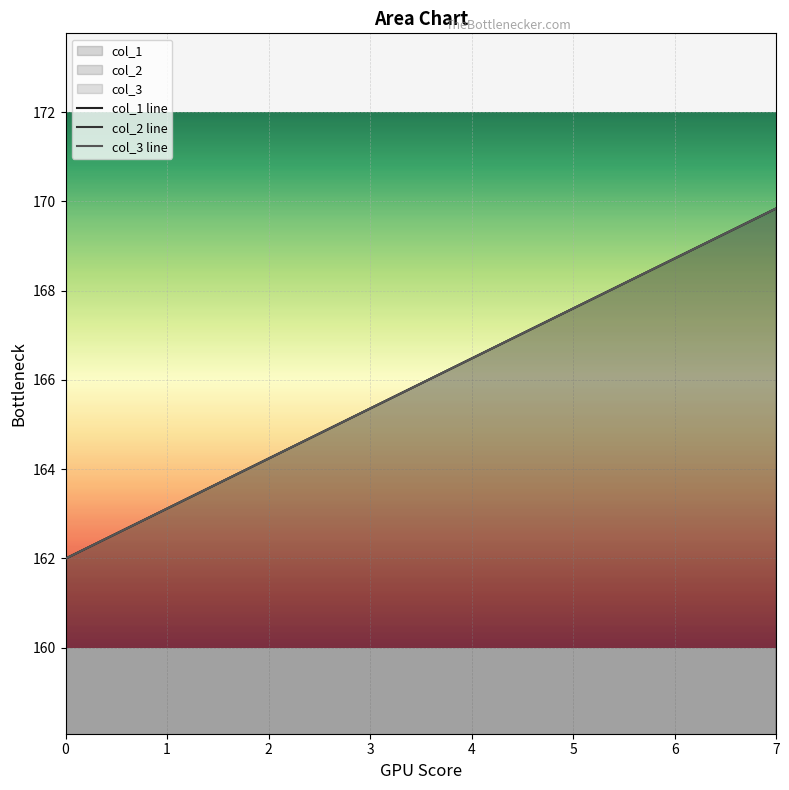

How many lines are shown in the chart?

3